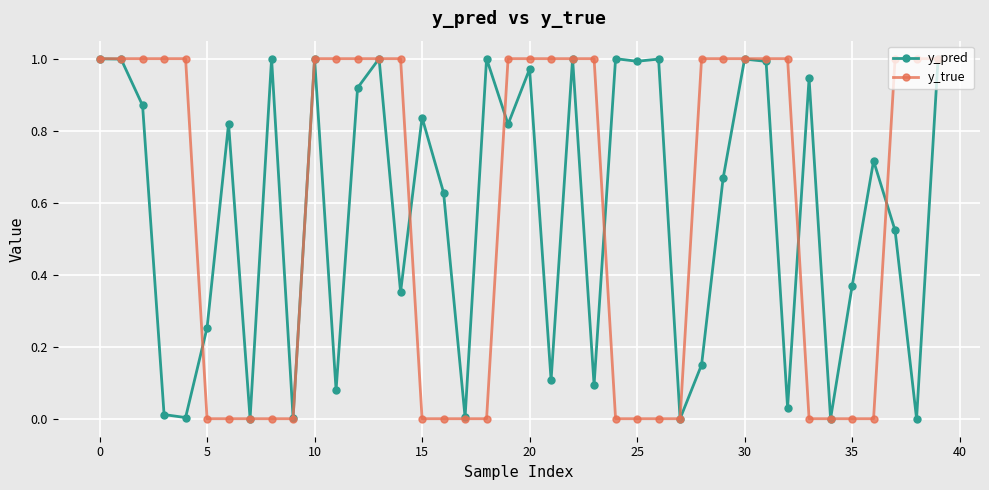

Which series has the widest spread of values?

y_true